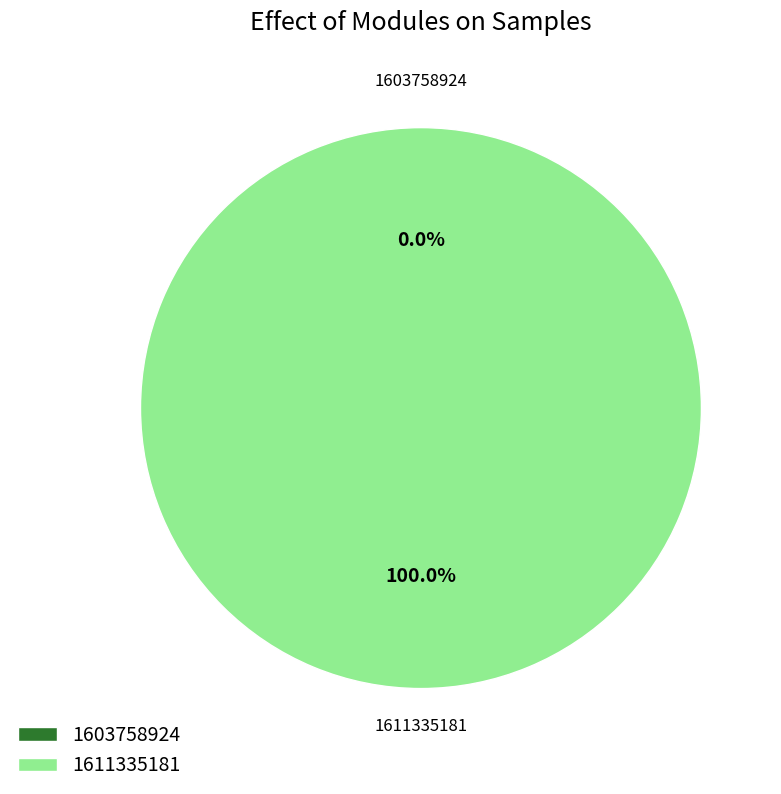

The 1611335181 slice represents 100% of the pie. True or false?

True